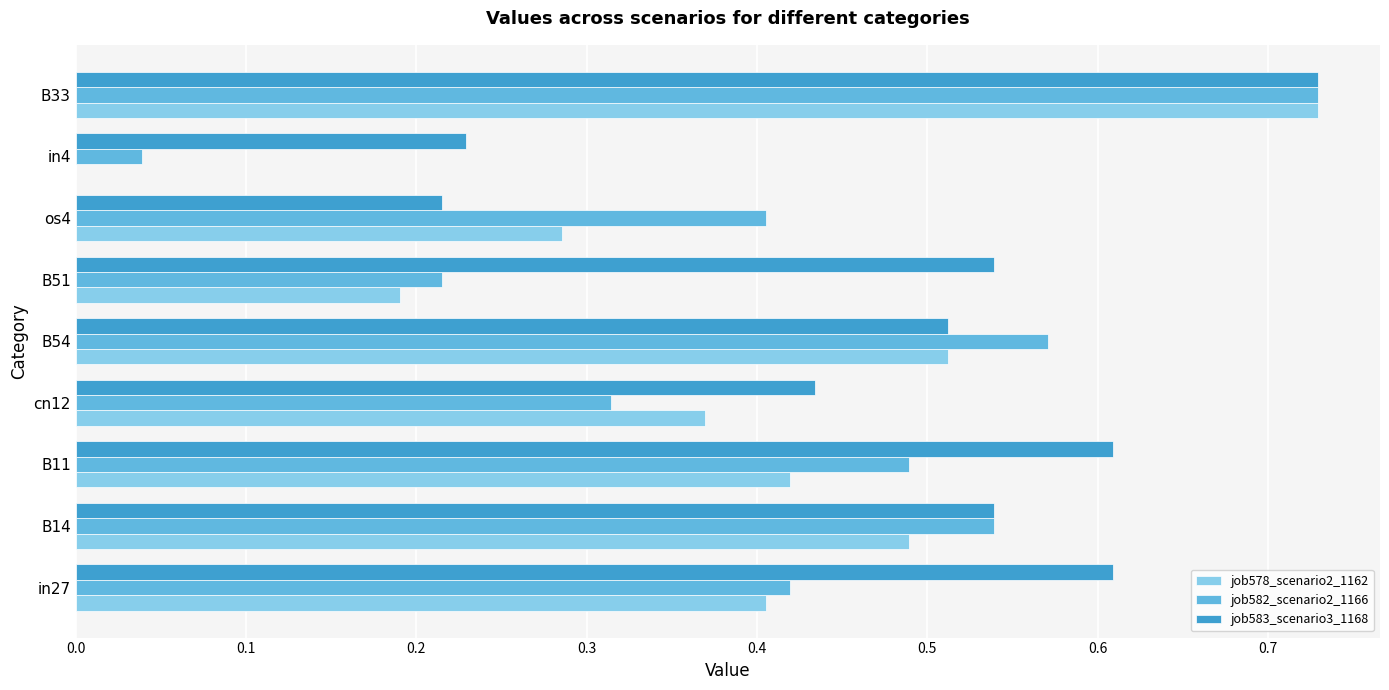

Which series has the largest total across all categories?

job583_scenario3_1168